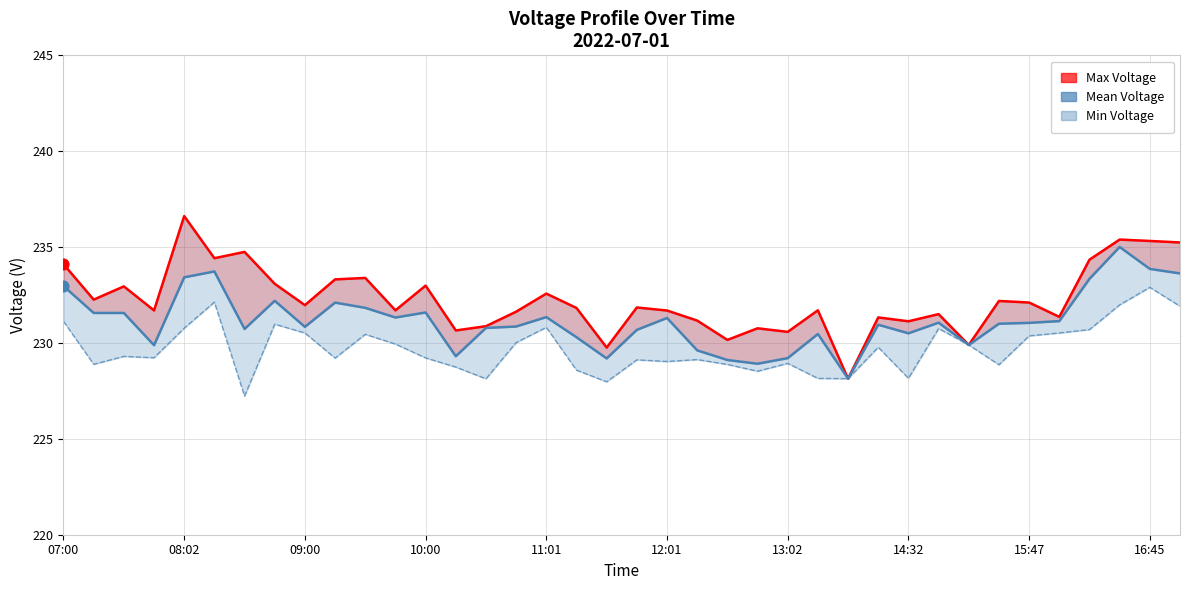

What is the total value across all series at 37?

700.8